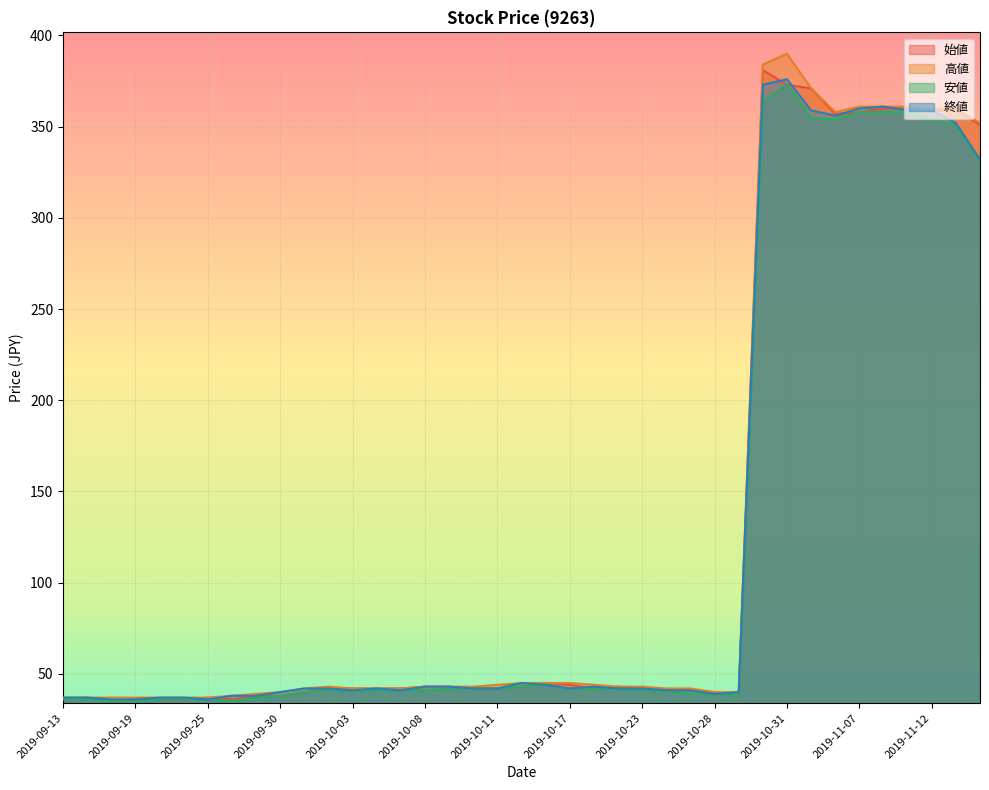

How many interior local peaks does the 安値 series have?

2